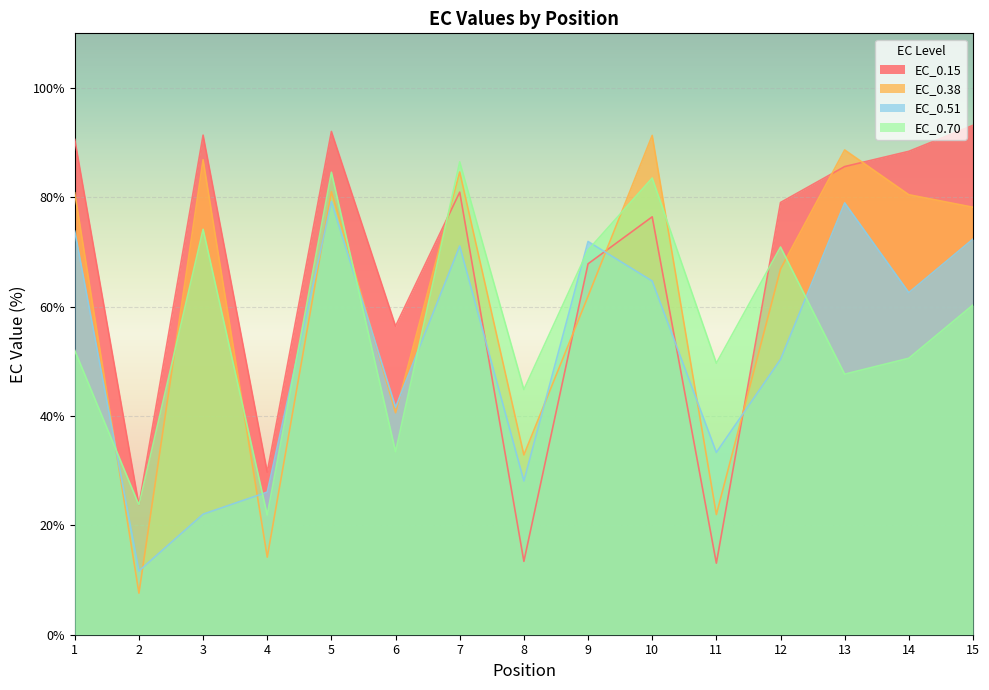

What is the difference between the second highest and second lowest values in the EC_0.51 series?

56.9